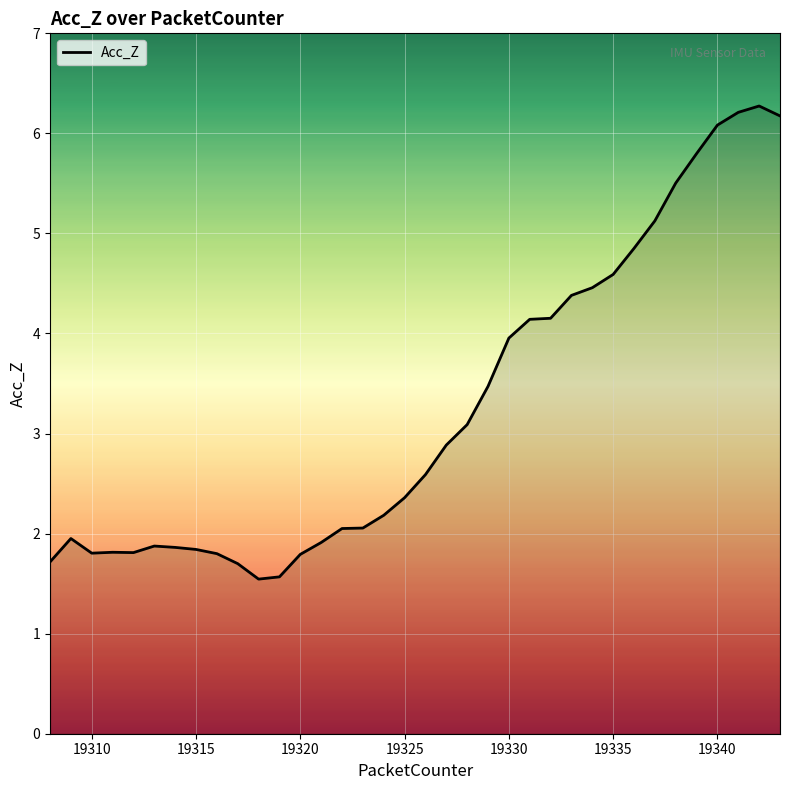

What is the smallest value displayed?

1.5